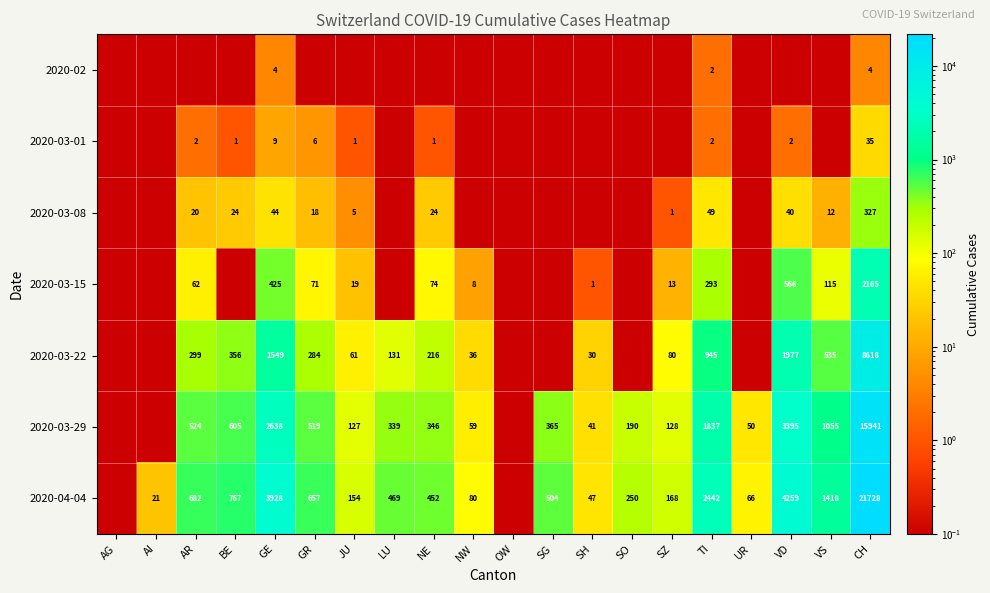

What is the difference between the 2020-03-29 values at CH and LU?

15602.0